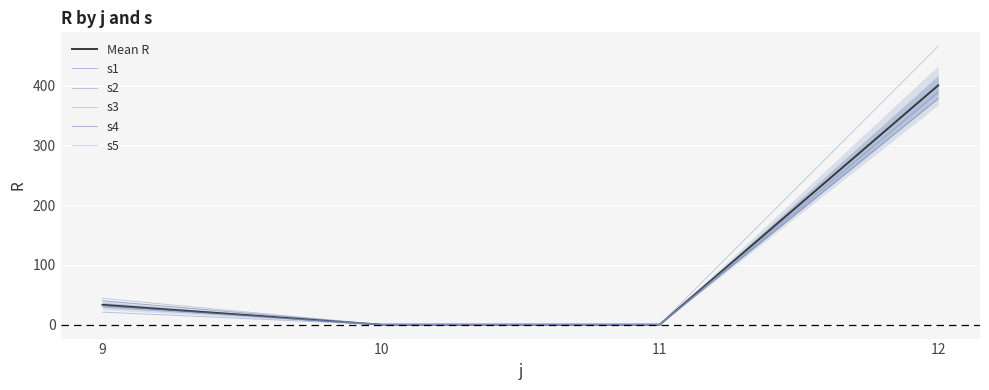

At which label does s4 first exceed 40?

12